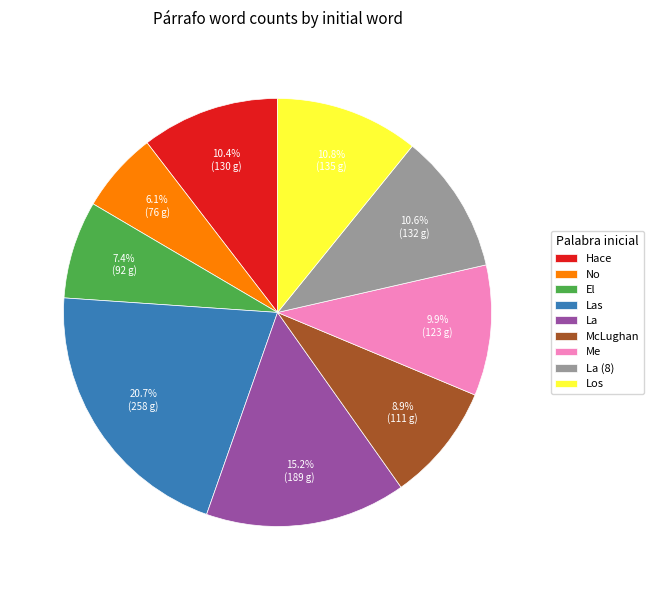

To the nearest percent, what is the difference between the Los and La slice percentages?

4%